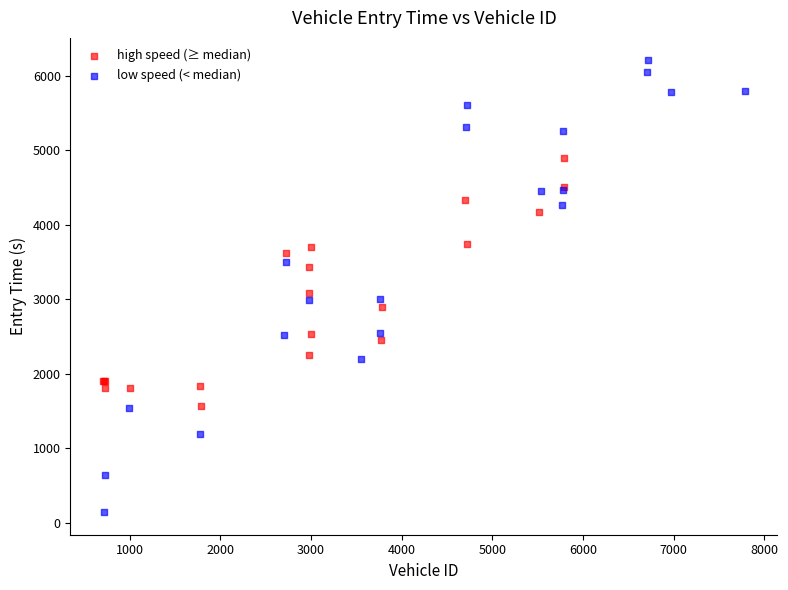

Which series has the largest Y range (max minus min)?

low speed (< median)